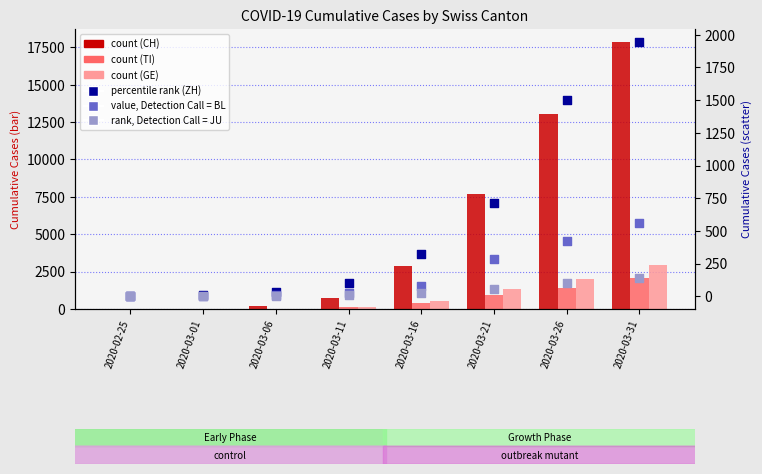

What are all the series names shown in the legend?

CH, TI, GE, ZH, BL, JU